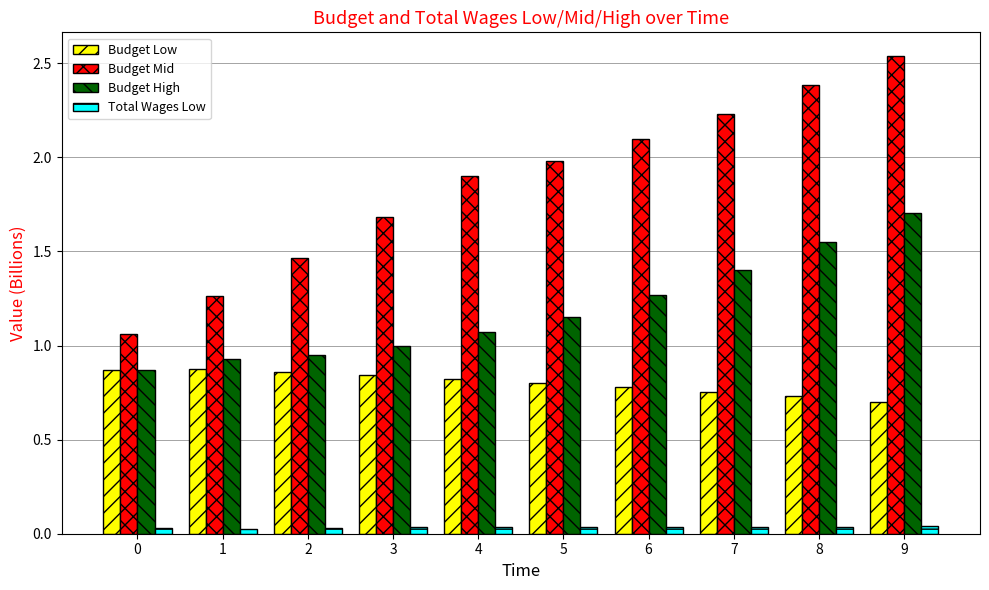

Between 1 and 8, which series saw the biggest shift?

Budget Mid